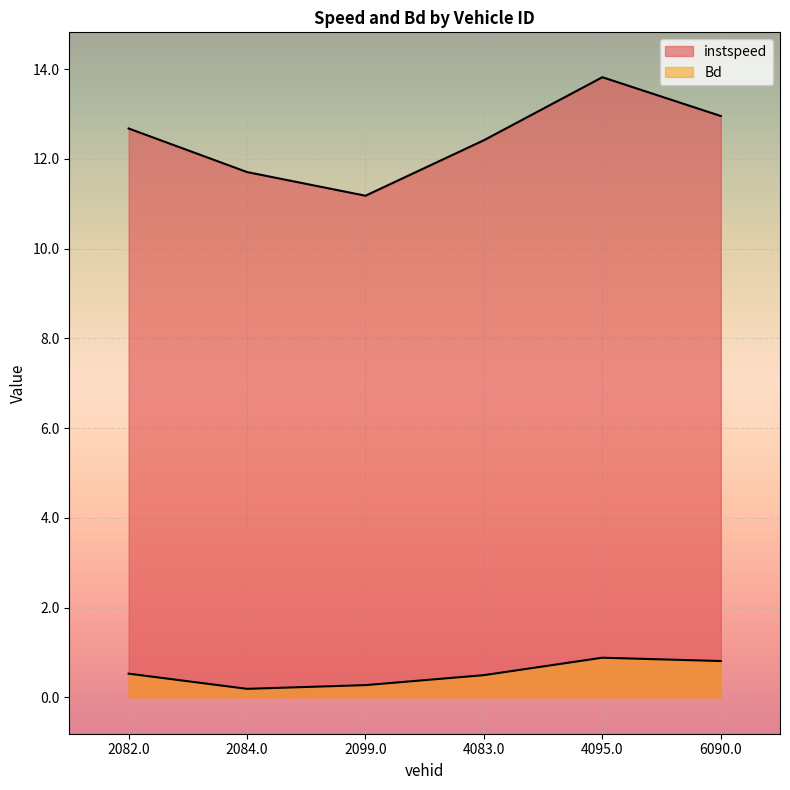

How many interior local peaks does the Bd series have?

1